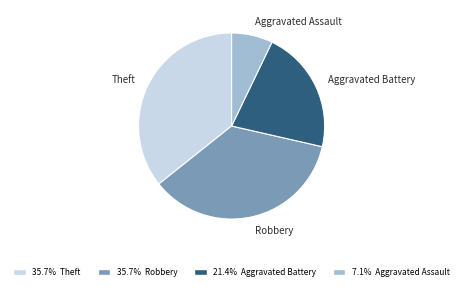

What is the smallest slice in the pie chart?

Aggravated Assault